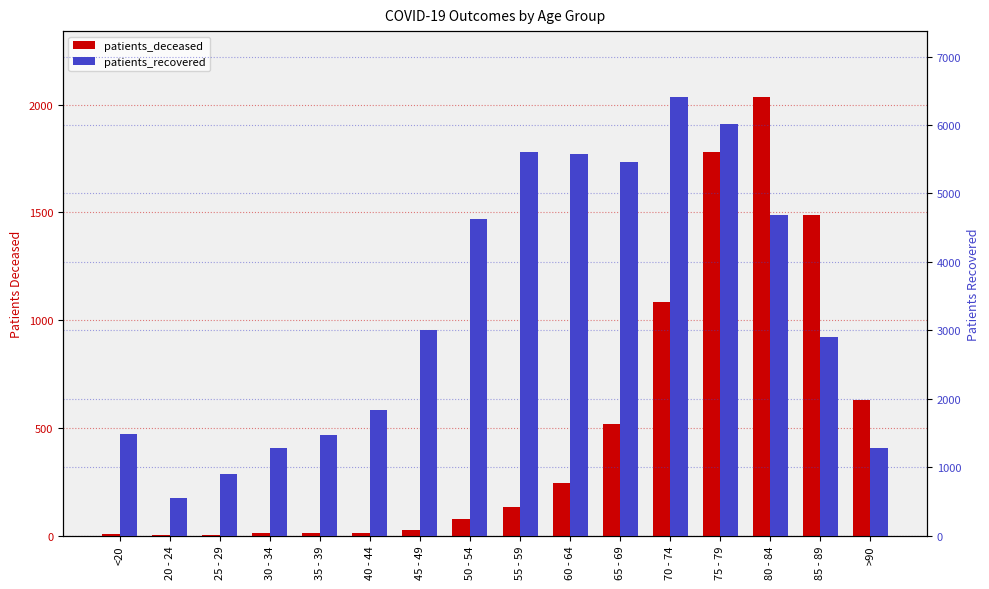

How many values in the patients_recovered series are below 3002?

8